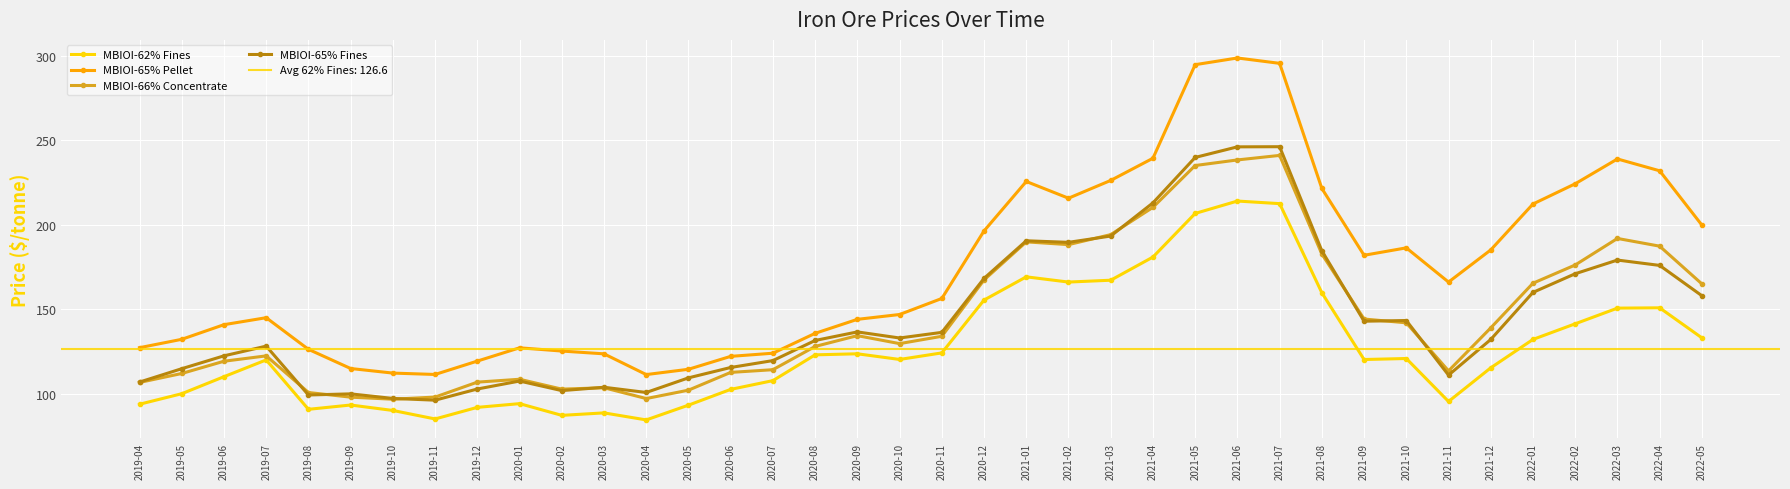

Is the value of MBIOI-65% Pellet at 2019-10 greater than the value of MBIOI-66% Concentrate at 2020-04?

Yes